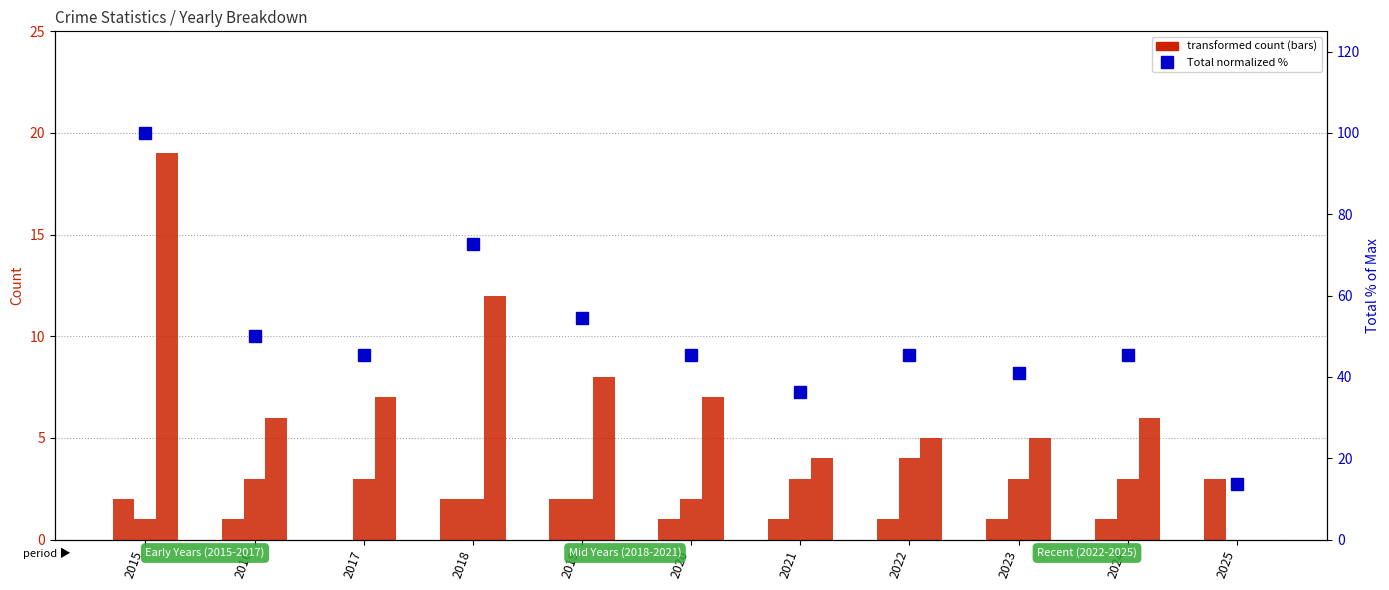

Are the bars grouped side by side (vs. stacked)?

Yes